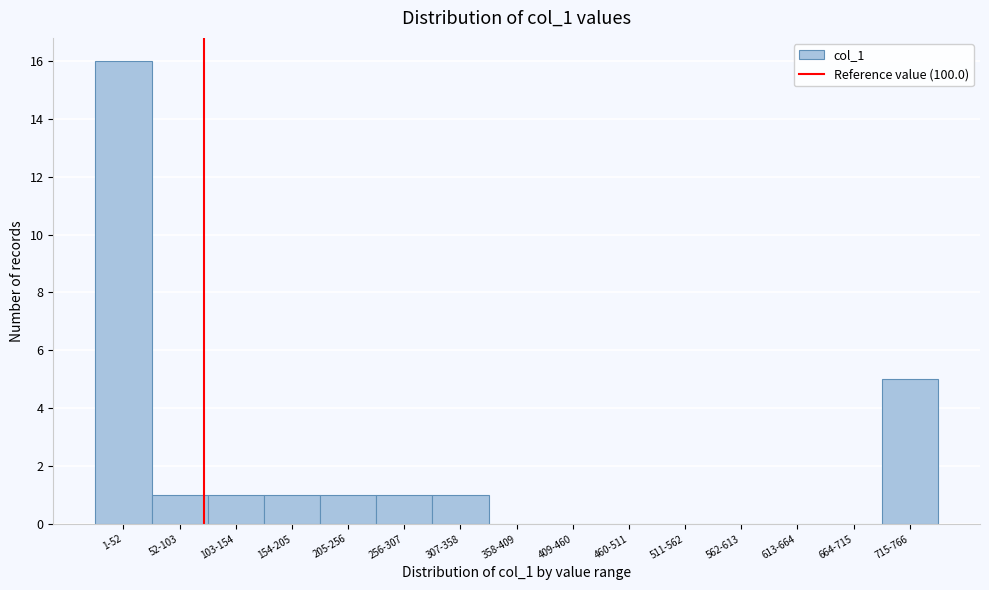

Reading left to right, list all the values displayed in this chart.

1-52=16	52-103=1	103-154=1	154-205=1	205-256=1	256-307=1	307-358=1	358-409=0	409-460=0	460-511=0	511-562=0	562-613=0	613-664=0	664-715=0	715-766=5